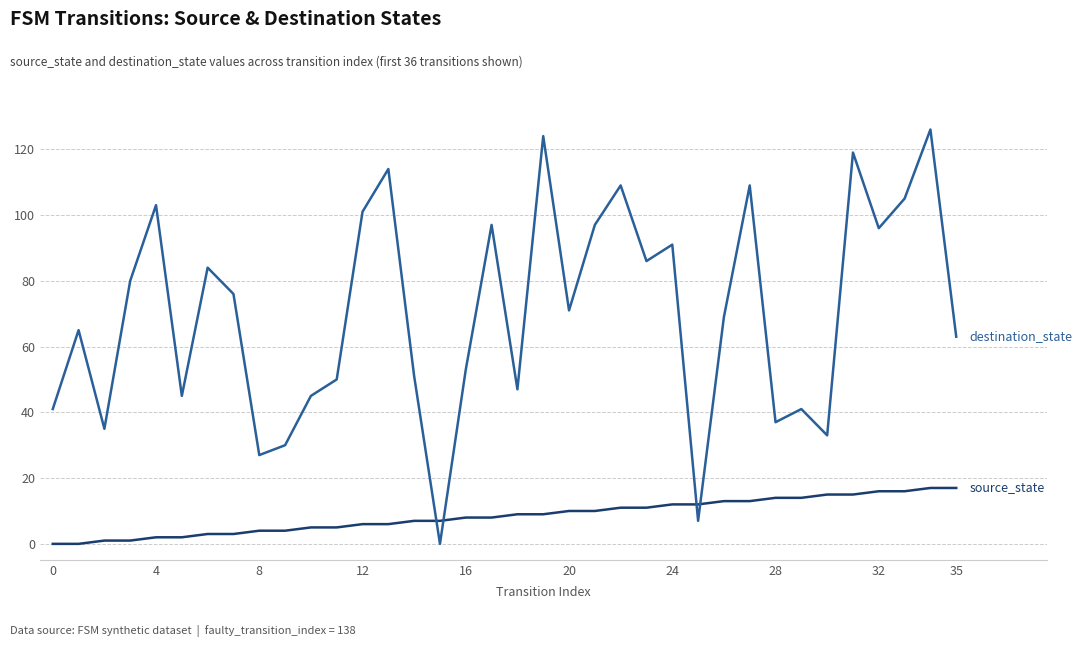

What is the maximum value shown in the chart?

126